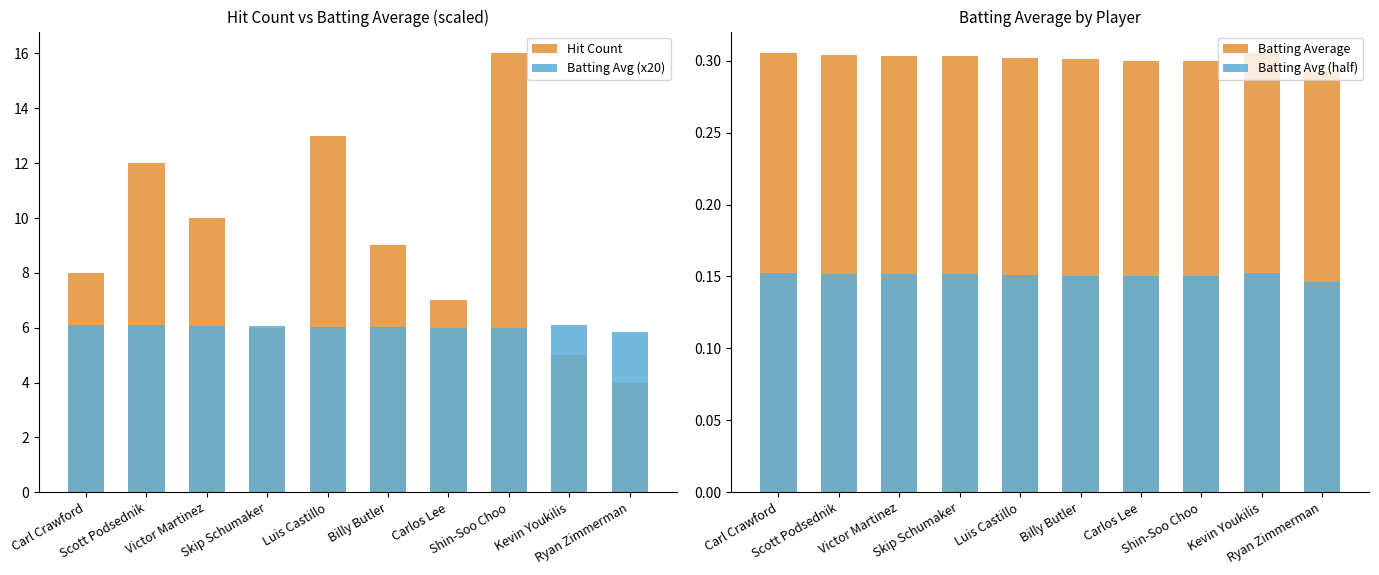

Is it true that Batting Avg (x20) equals 6.0 at Carlos Lee?

True